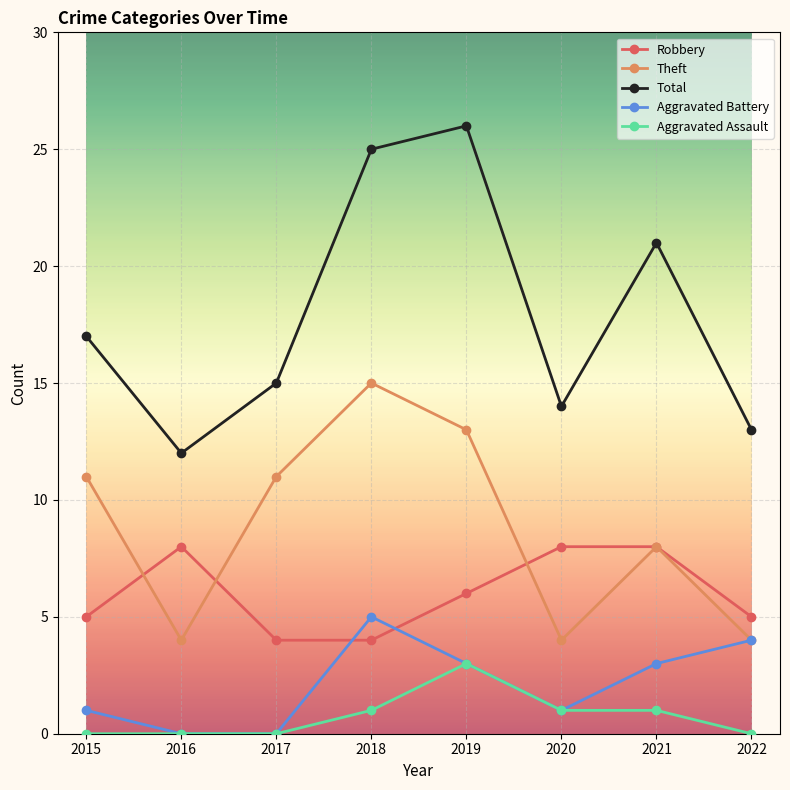

In Aggravated Battery, how many points are higher than both neighbors (excluding endpoints)?

1